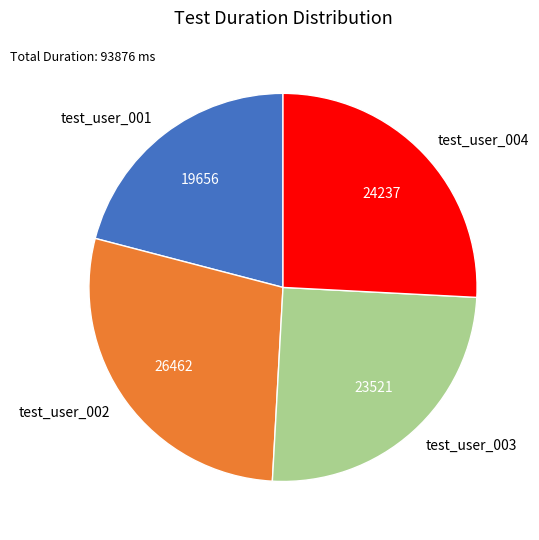

Do test_user_004 and test_user_001 together represent more than half of the pie?

No